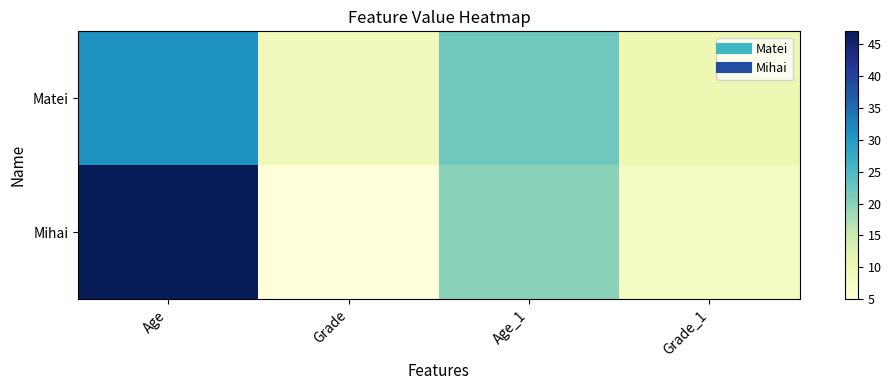

Which series changed the most between Age and Grade?

Mihai